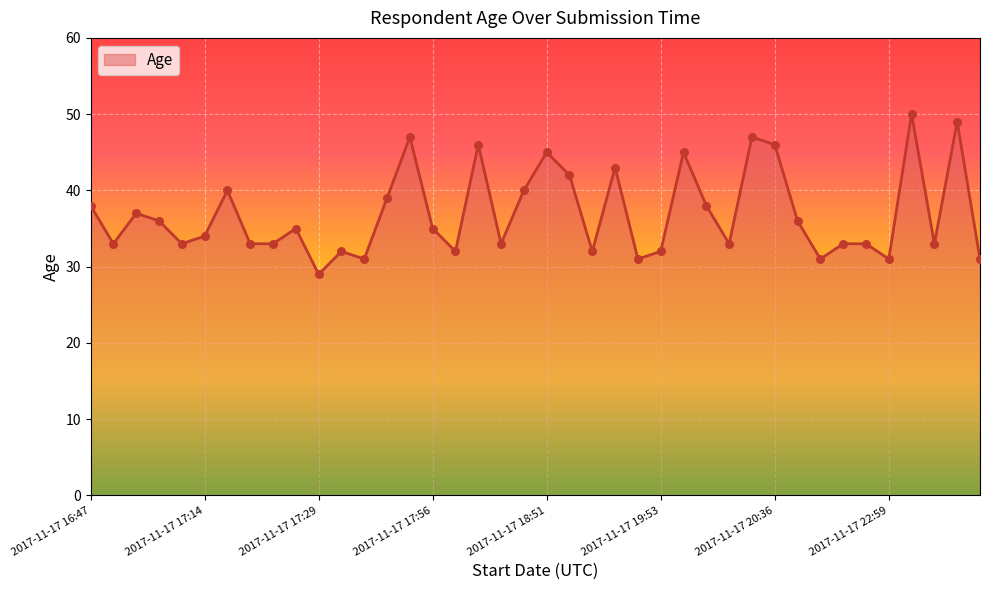

What is the difference between the maximum and minimum values?

21